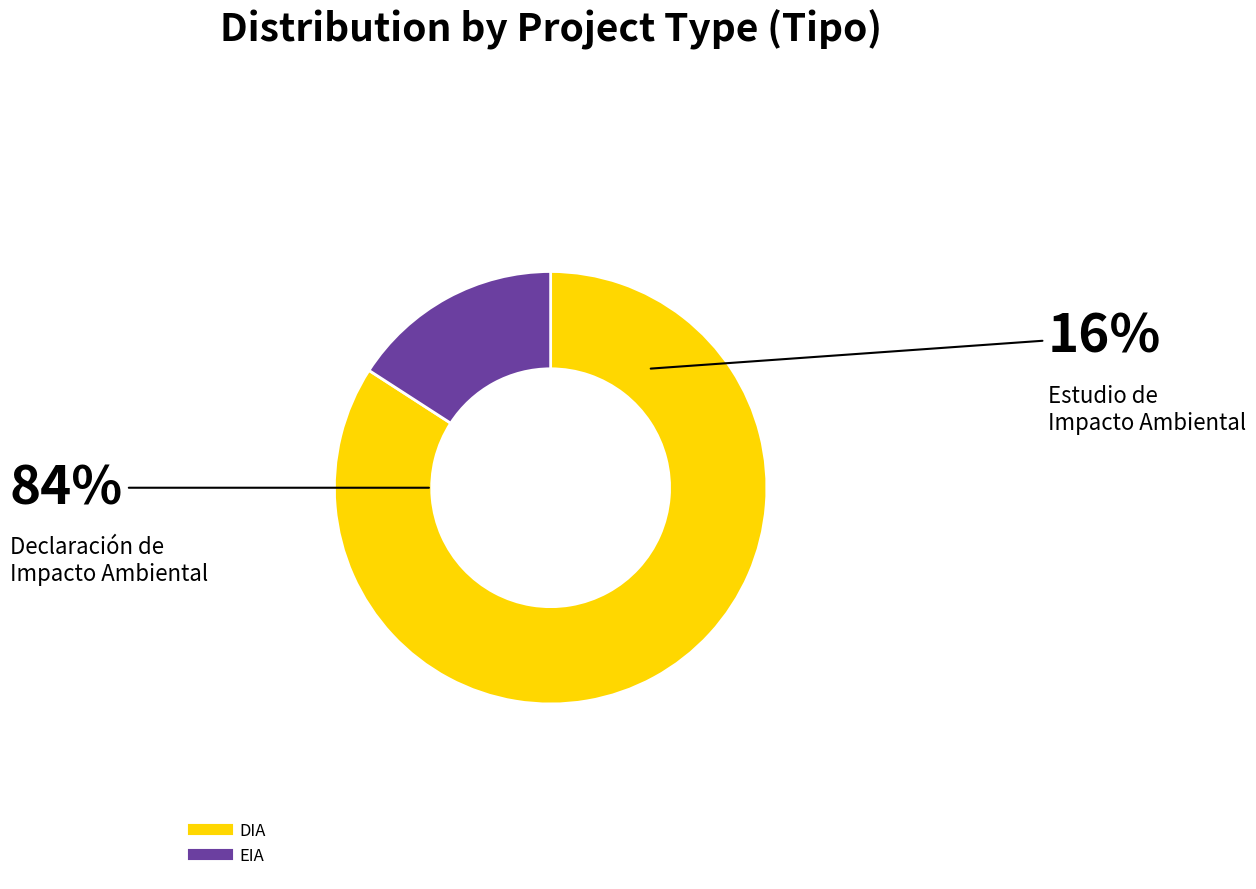

Count the number of slices in the pie.

2